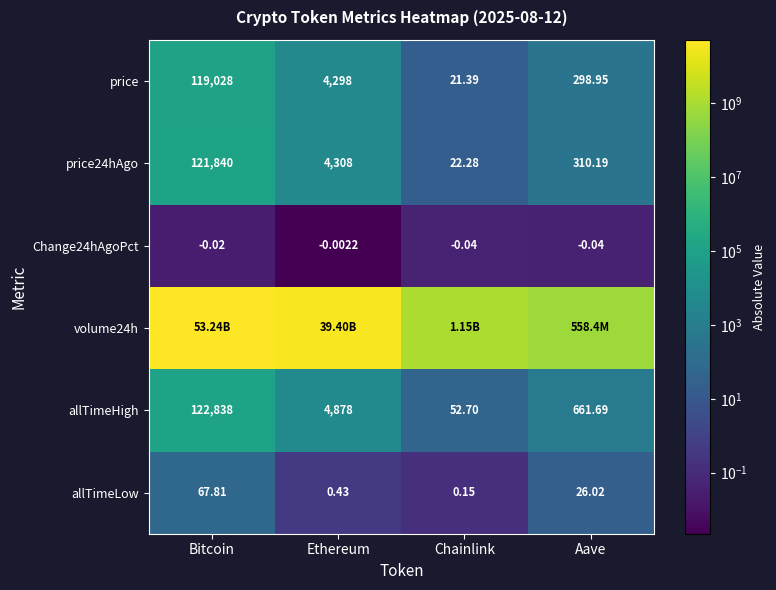

At which label does allTimeLow reach its peak?

Bitcoin